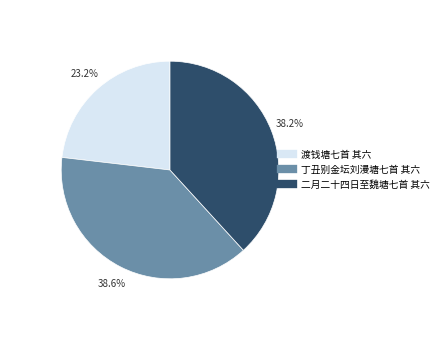

Do 丁丑别金坛刘漫塘七首 其六 and 渡钱塘七首 其六 together represent more than half of the pie?

Yes